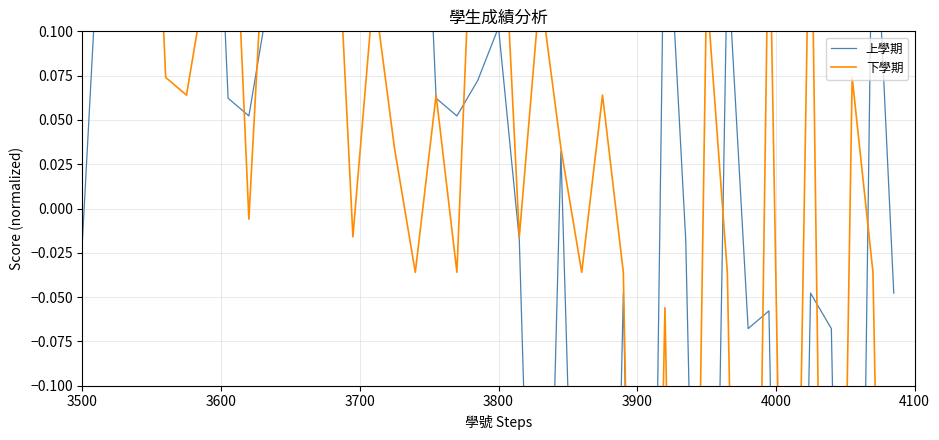

True or false: 上學期 has more than 1 interior local peaks.

True